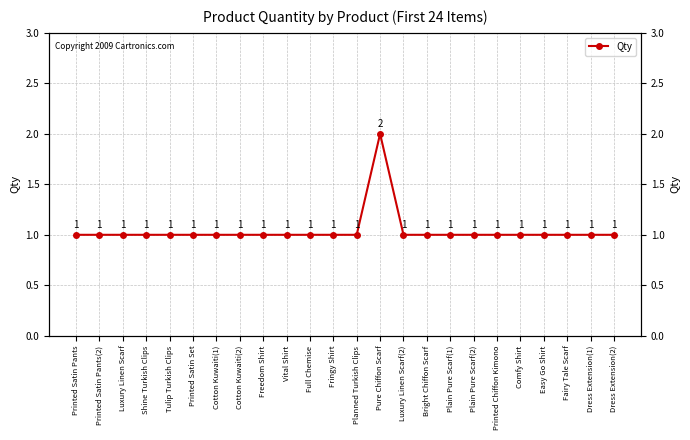

What is the ratio of the value at Cotton Kuwaiti(2) to the value at Plain Pure Scarf(1)?

1.0